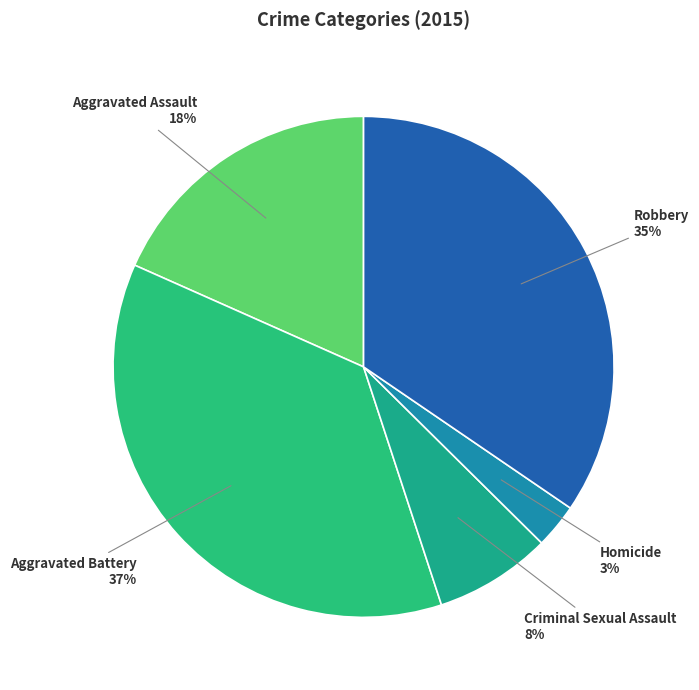

Count the number of slices in the pie.

5